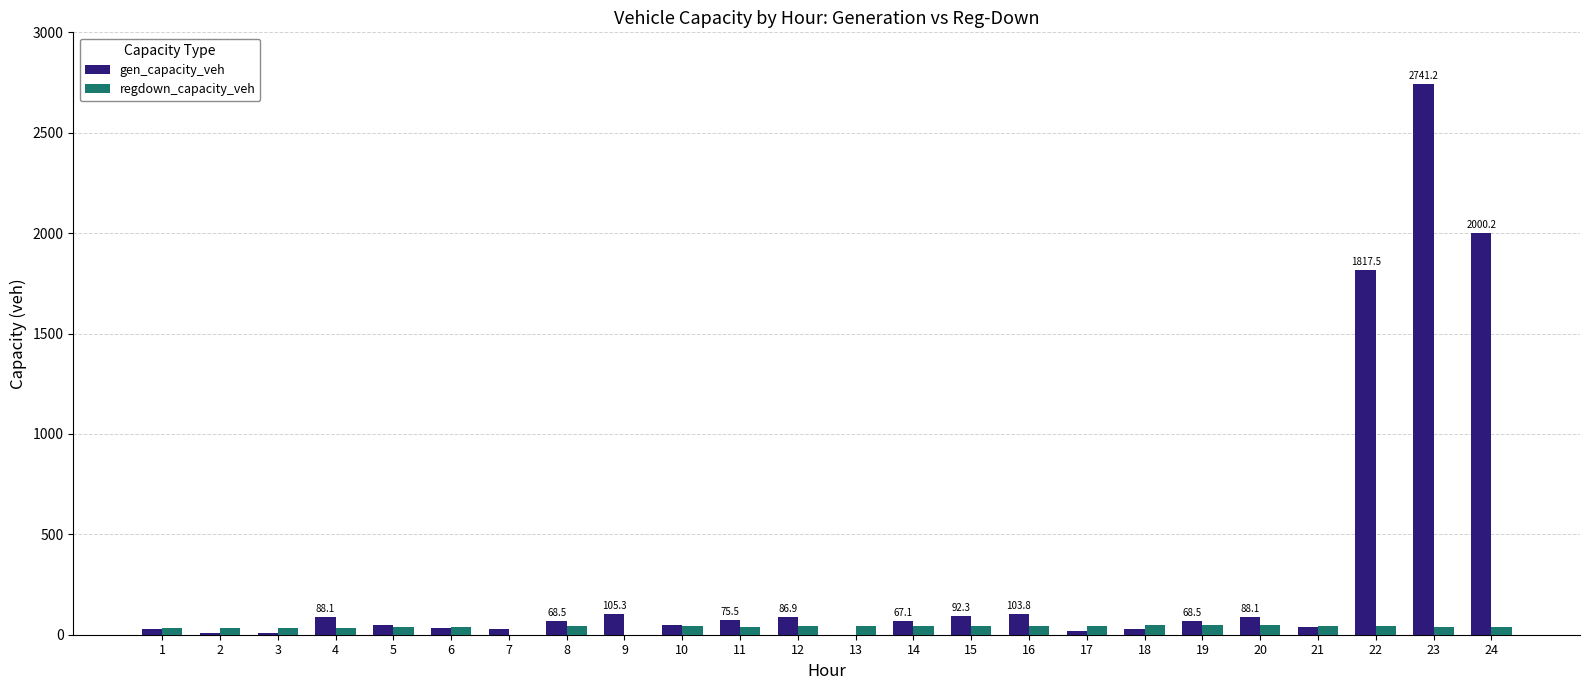

What is the sum of all regdown_capacity_veh values?

892.5